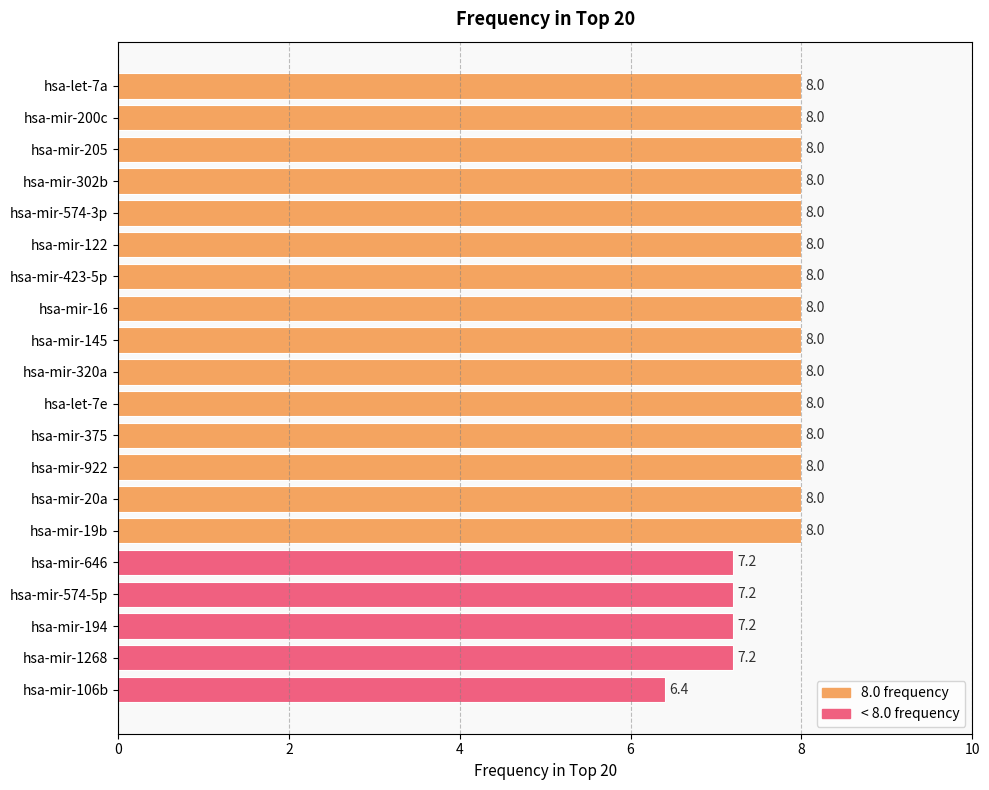

Count the values in the range 8 to 9.

15